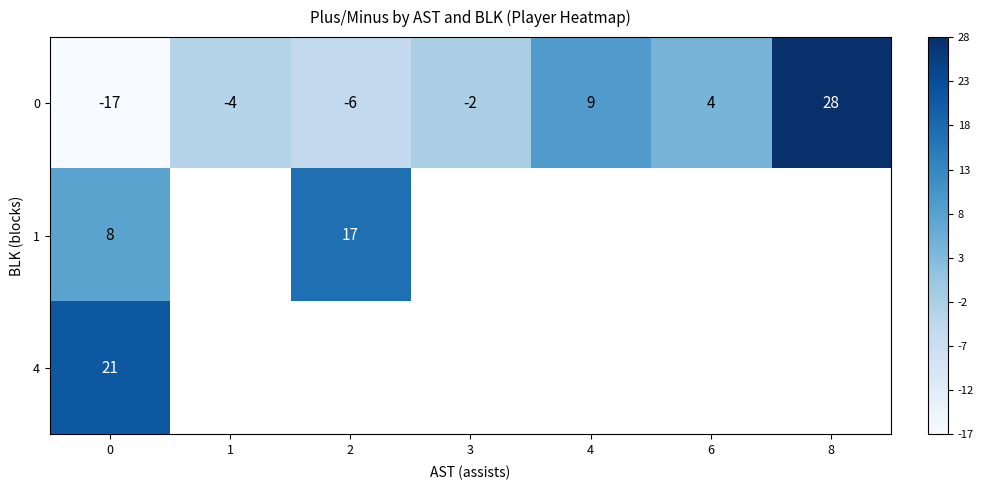

Which series has the widest spread of values?

row_0